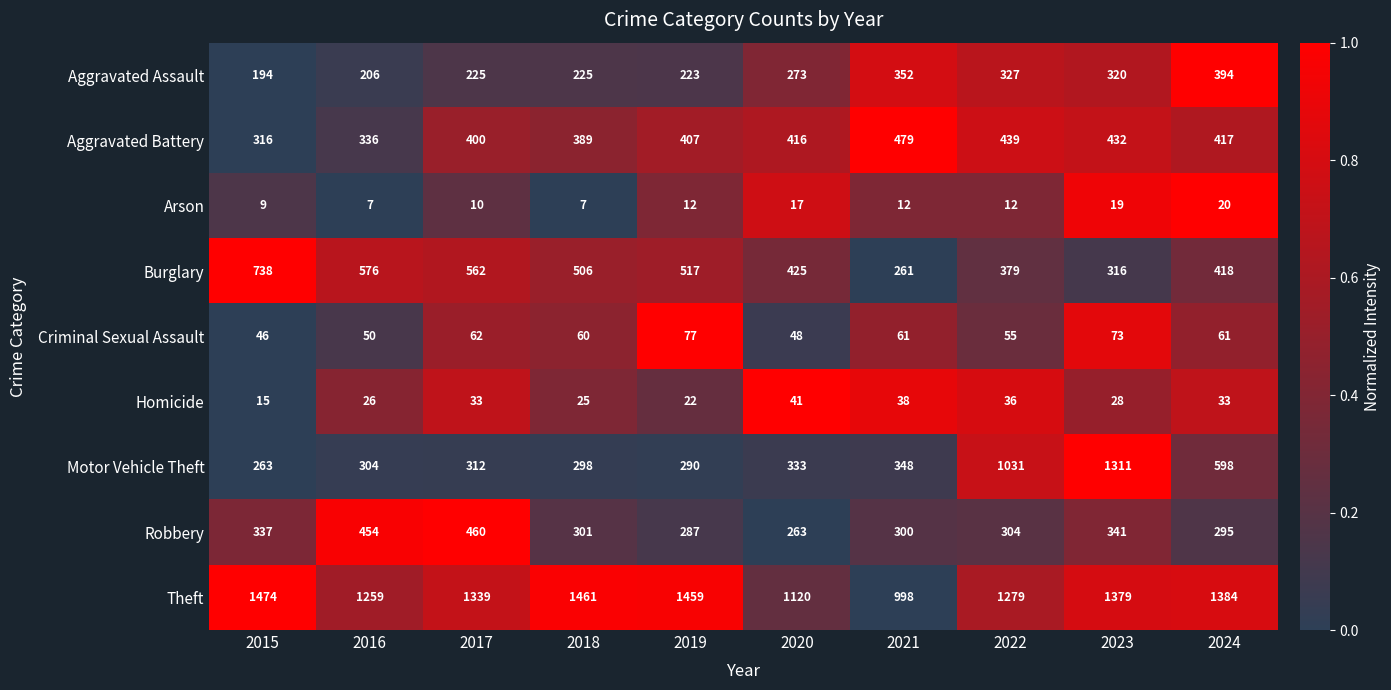

Rank the series at 2020 from highest to lowest value.

Theft, Burglary, Aggravated Battery, Motor Vehicle Theft, Aggravated Assault, Robbery, Criminal Sexual Assault, Homicide, Arson